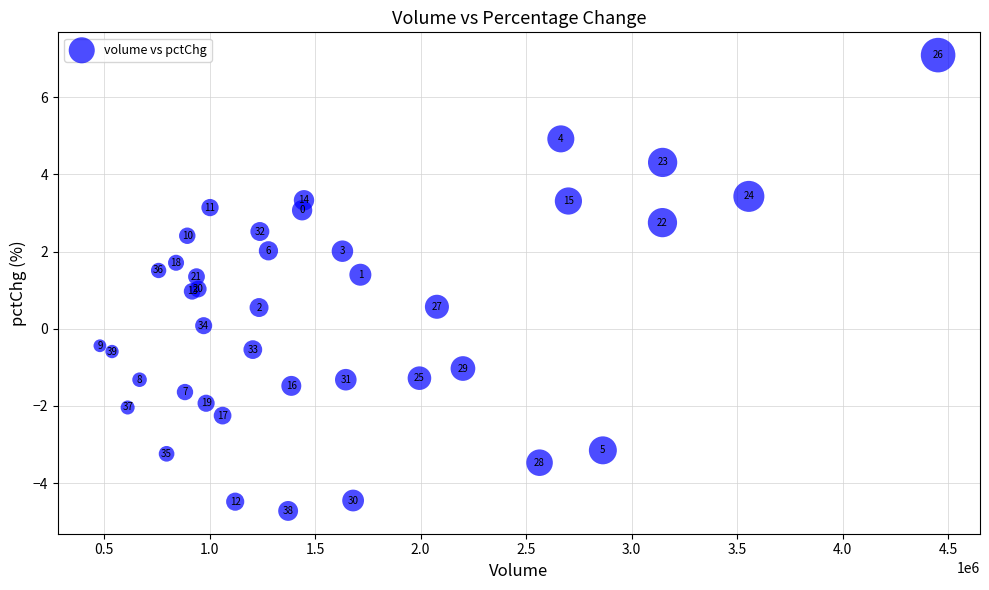

What Y value in the scatter plot is closest to 1?

1.0